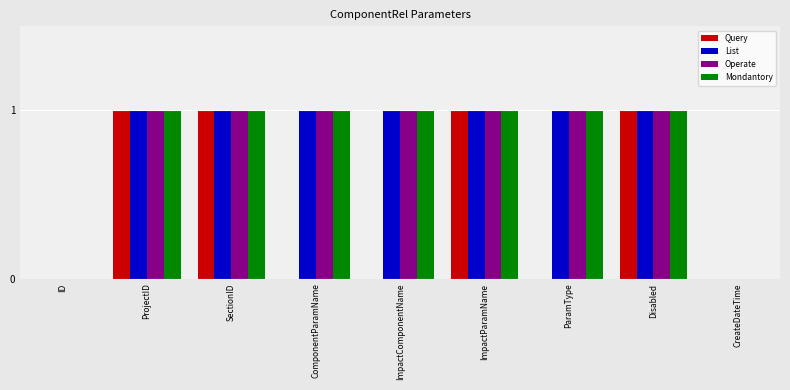

True or false: Query has a value of -1 at ImpactComponentName.

False